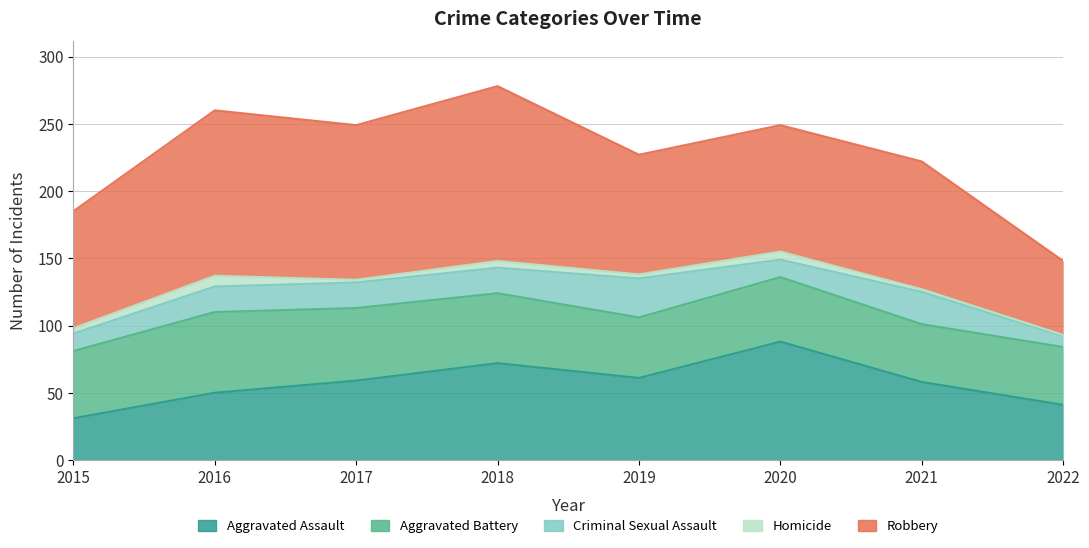

What is the difference between the maximum and minimum values in the Criminal Sexual Assault series?

21